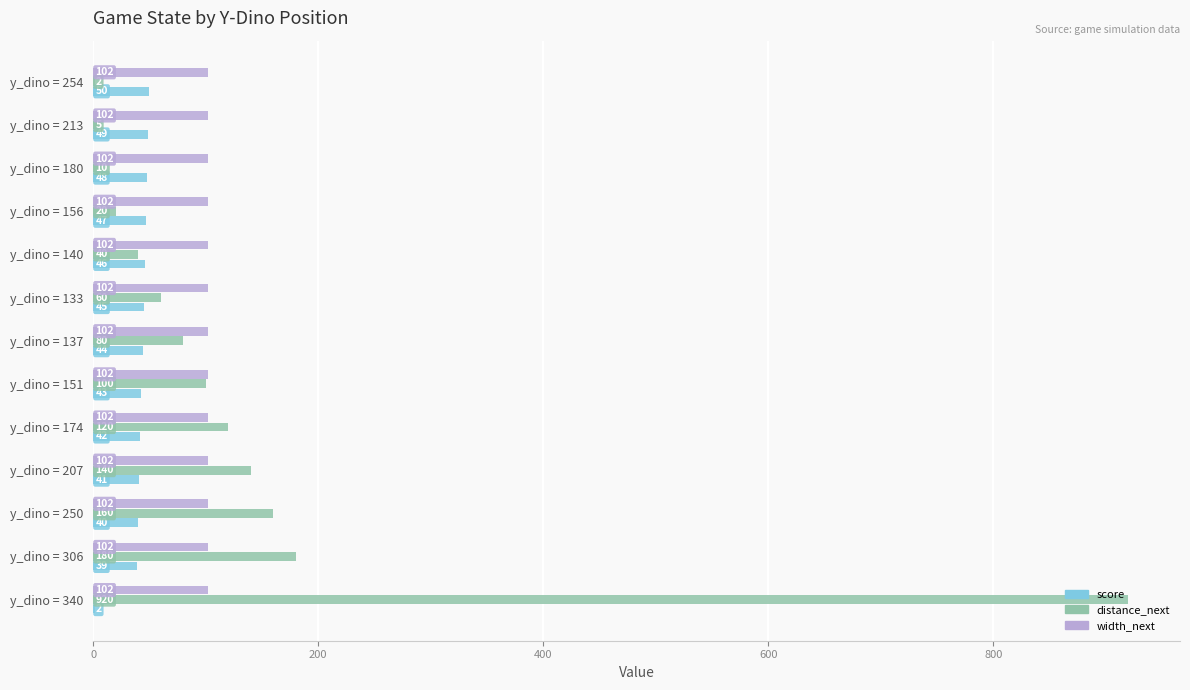

What value does the score series have at y_dino = 207, to the nearest 5?

40